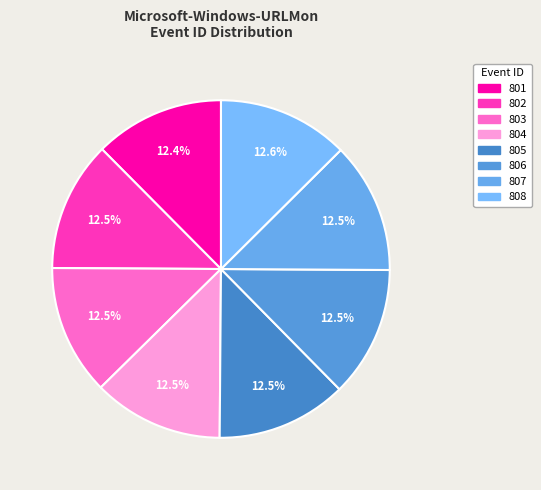

How many slices are in this pie chart?

8